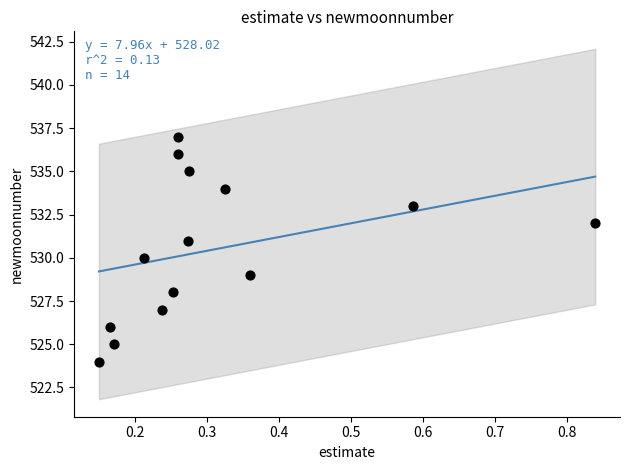

What is the range of Y values (max minus min)?

13